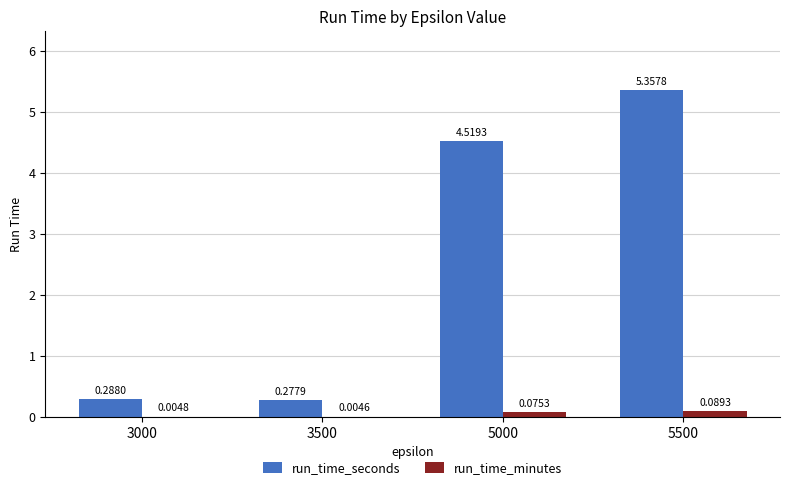

Where is run_time_minutes nearest to the value 0?

3500